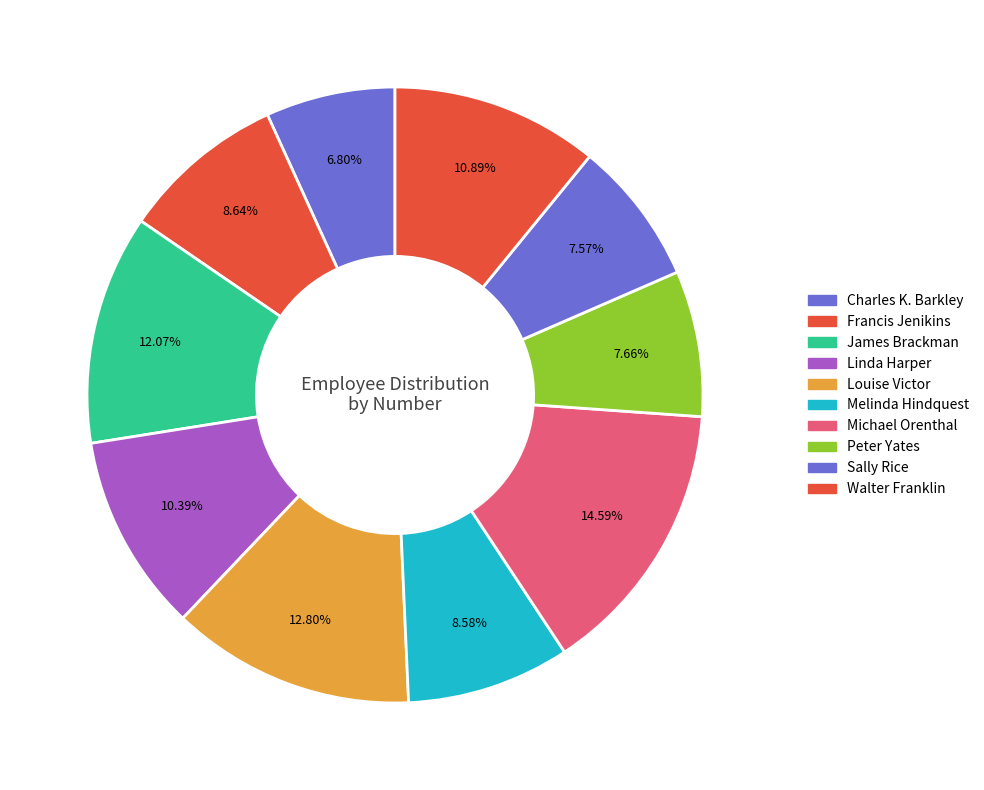

Does Charles K. Barkley account for over 50% of the chart?

No